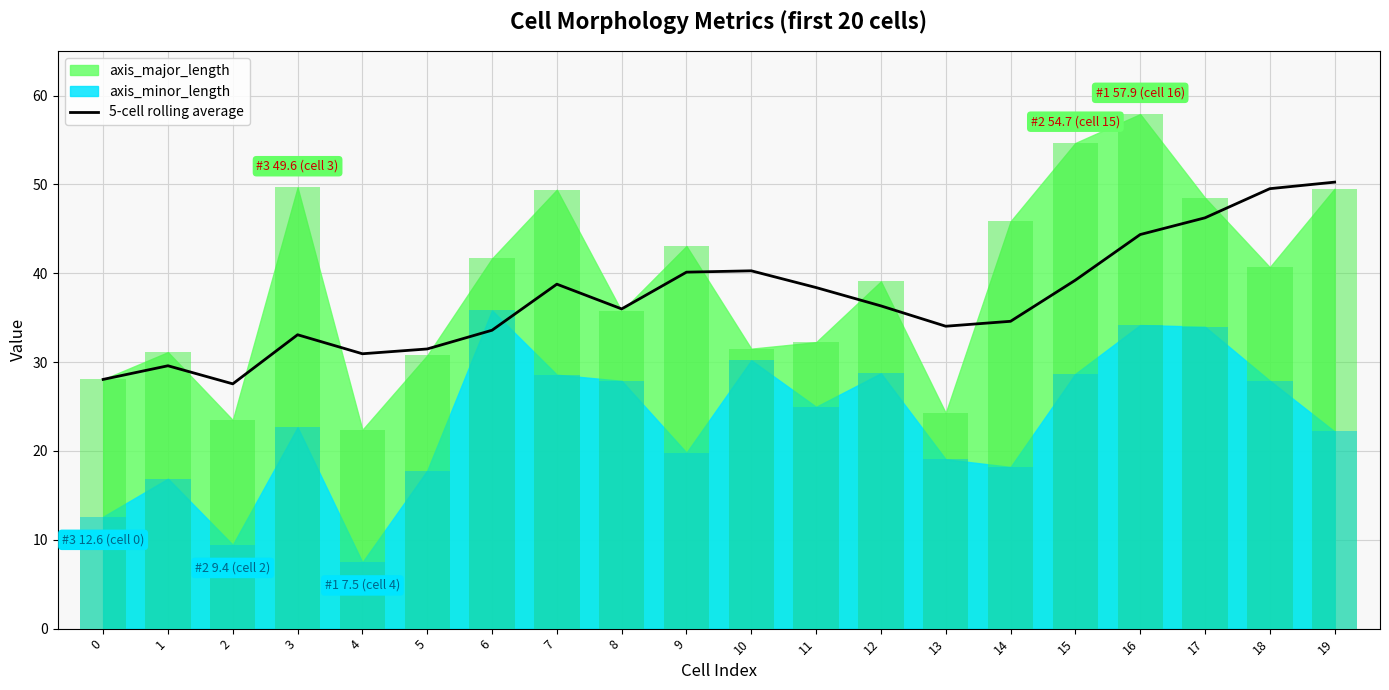

Between 0 and 9, which is larger?

9